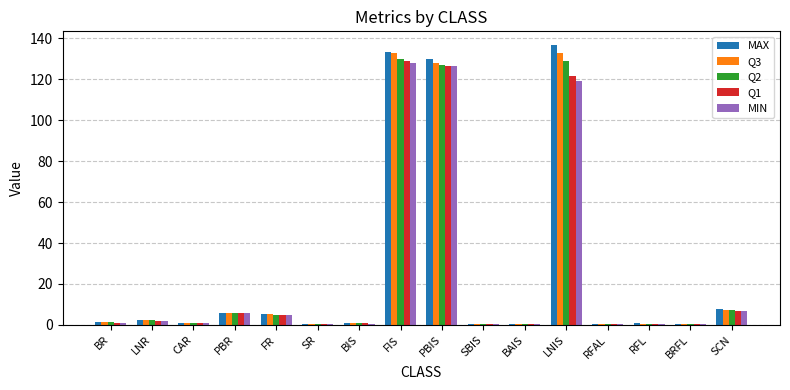

Which series has the largest range (max minus min)?

MAX